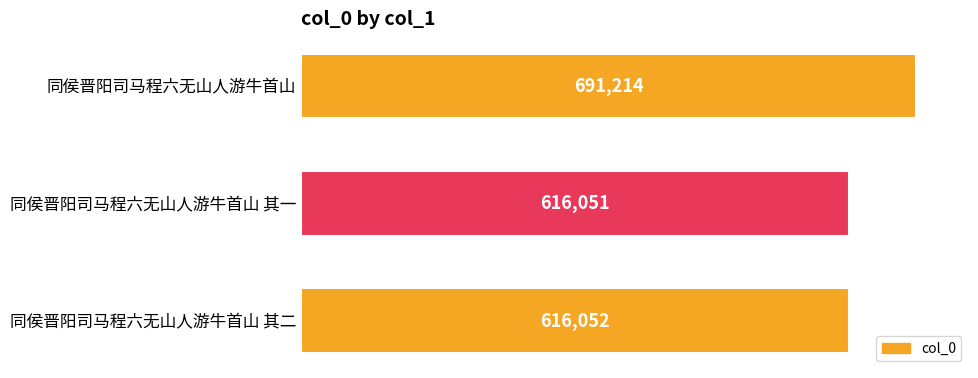

What is the smallest value displayed?

616051